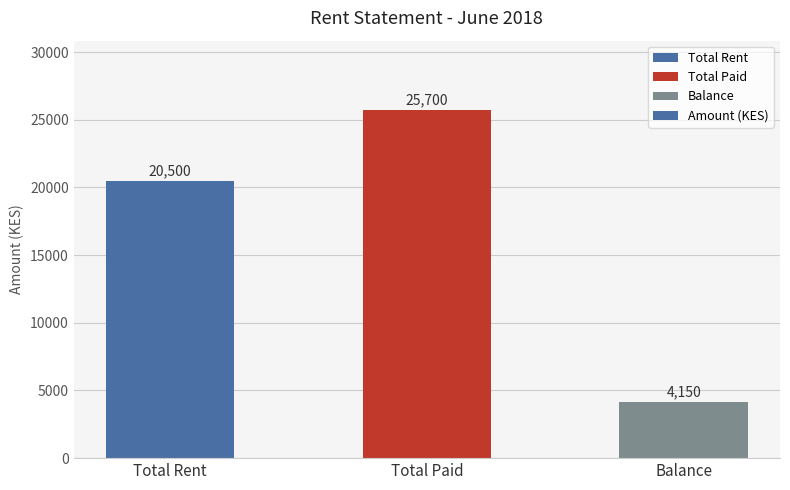

Does the chart contain stacked bars?

No